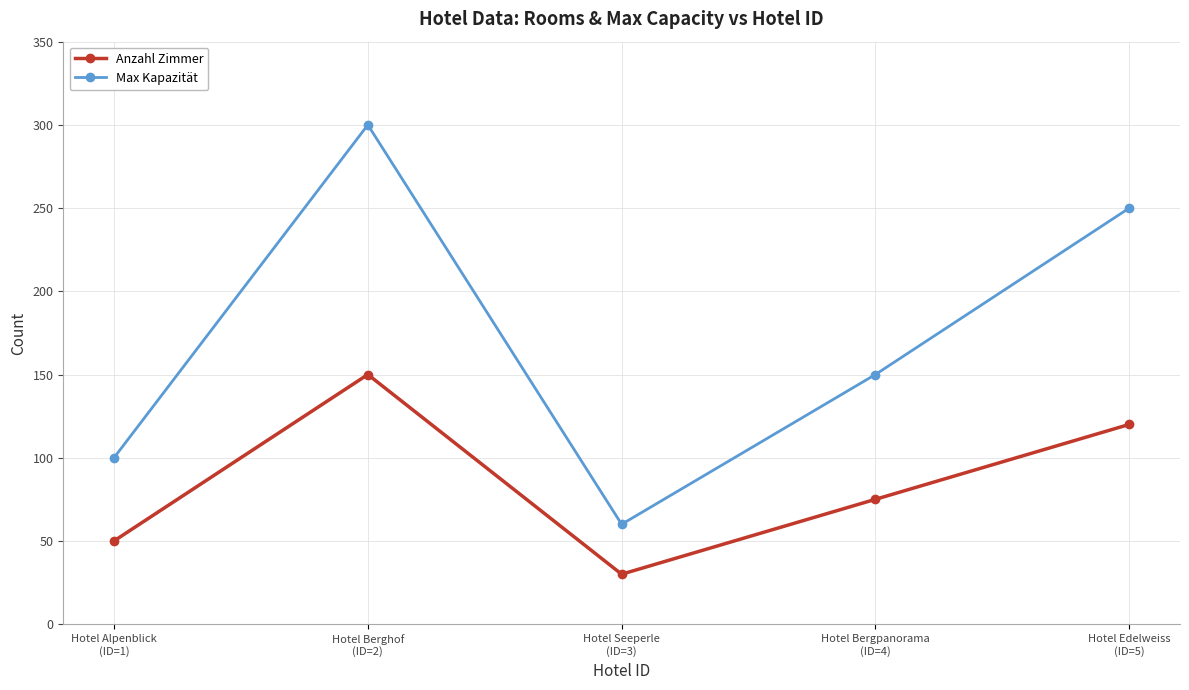

List the series in order of their peak value, highest first.

Max Kapazität, Anzahl Zimmer